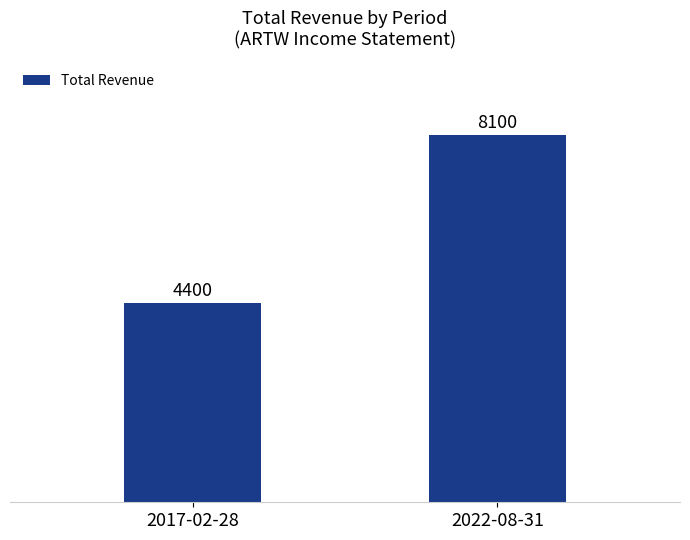

Rank the categories by value from lowest to highest.

2017-02-28, 2022-08-31